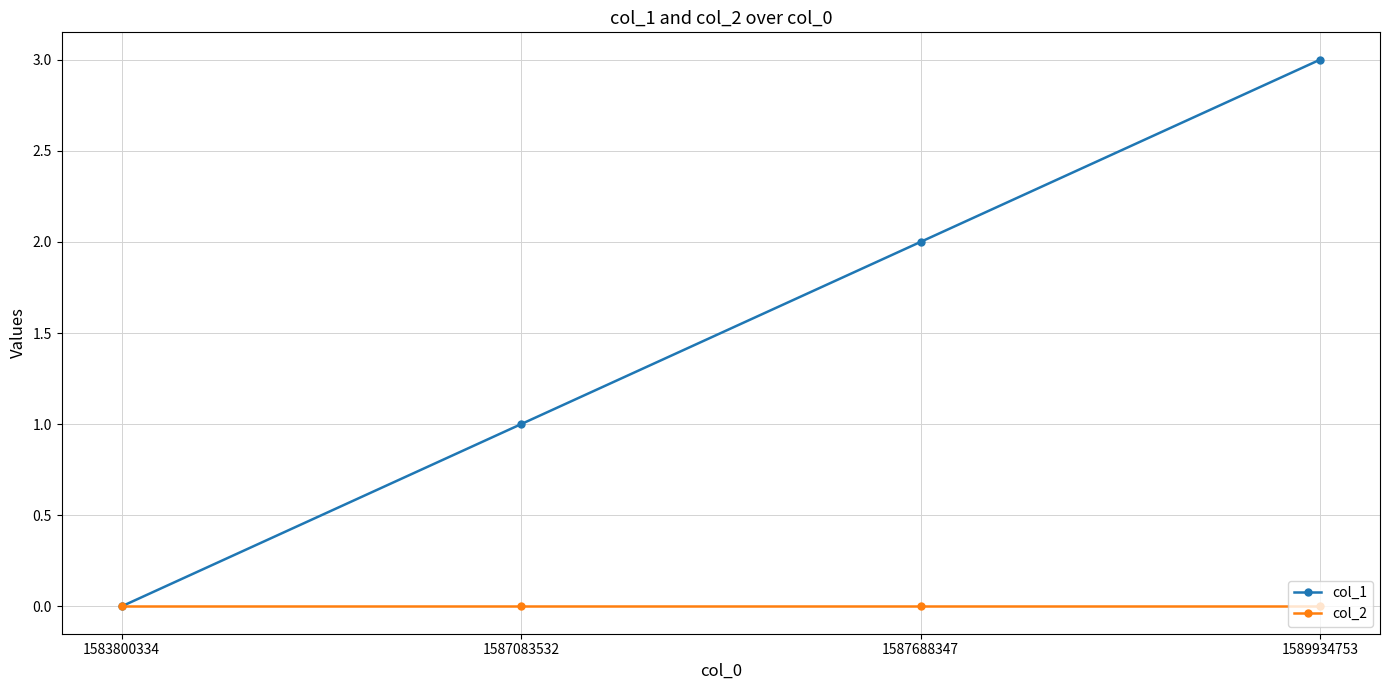

True or false: col_1 has more than 0 points higher than both neighbors.

False